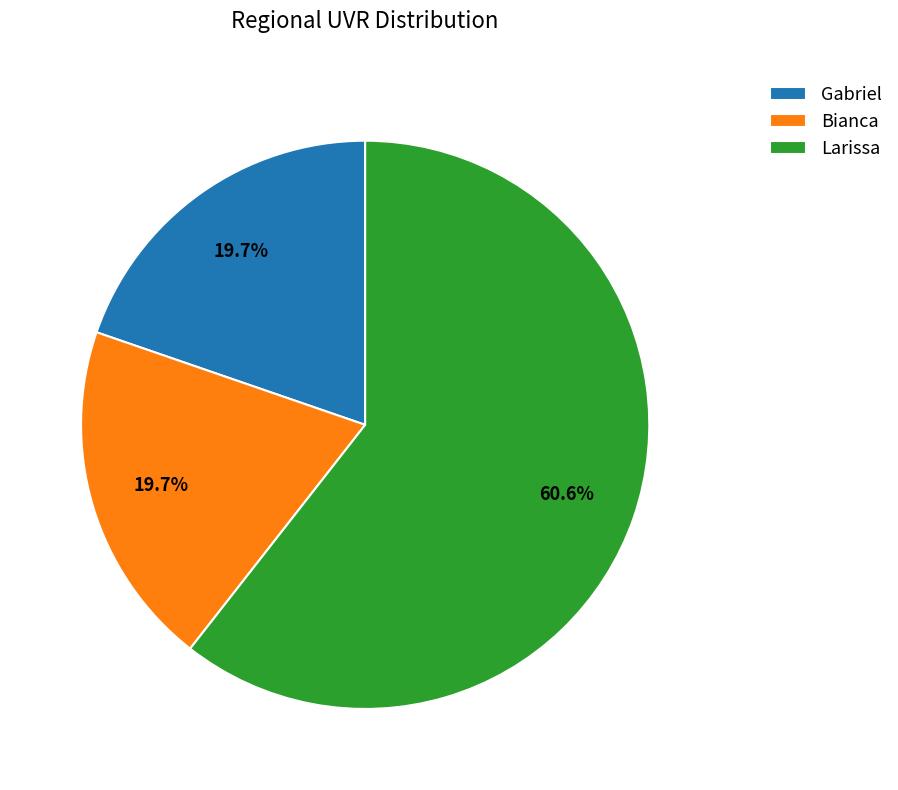

Does Larissa represent more than half of the total?

Yes